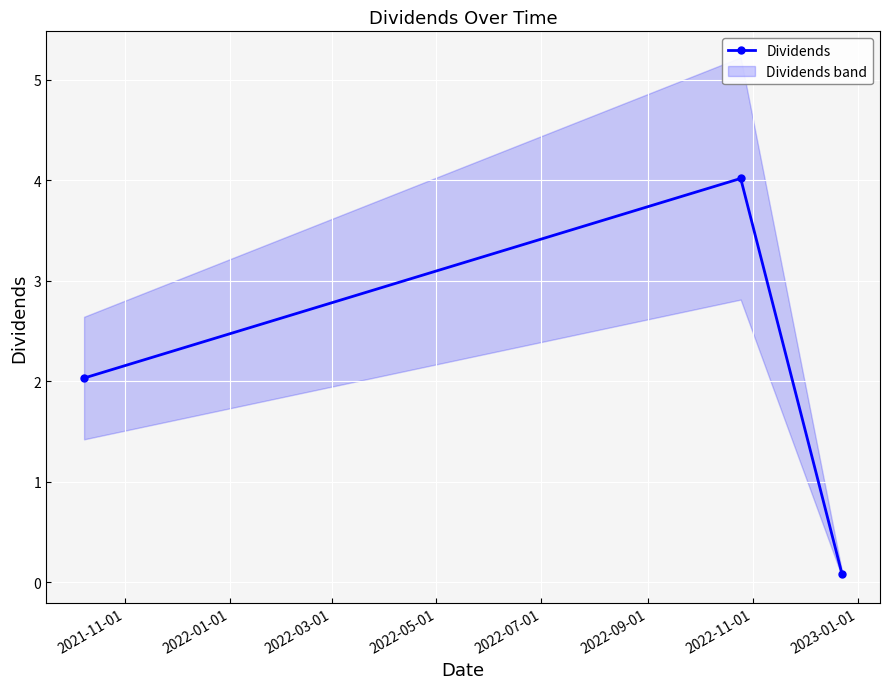

What is the greatest value displayed?

4.0